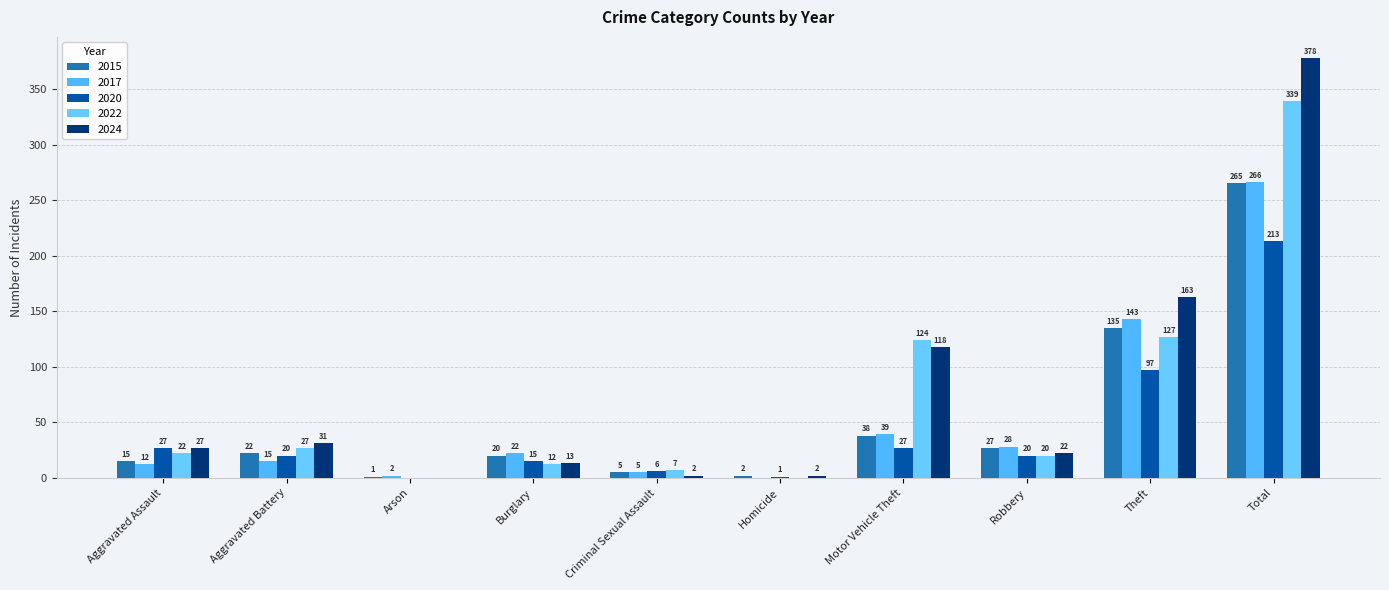

How many groups of bars are there?

10